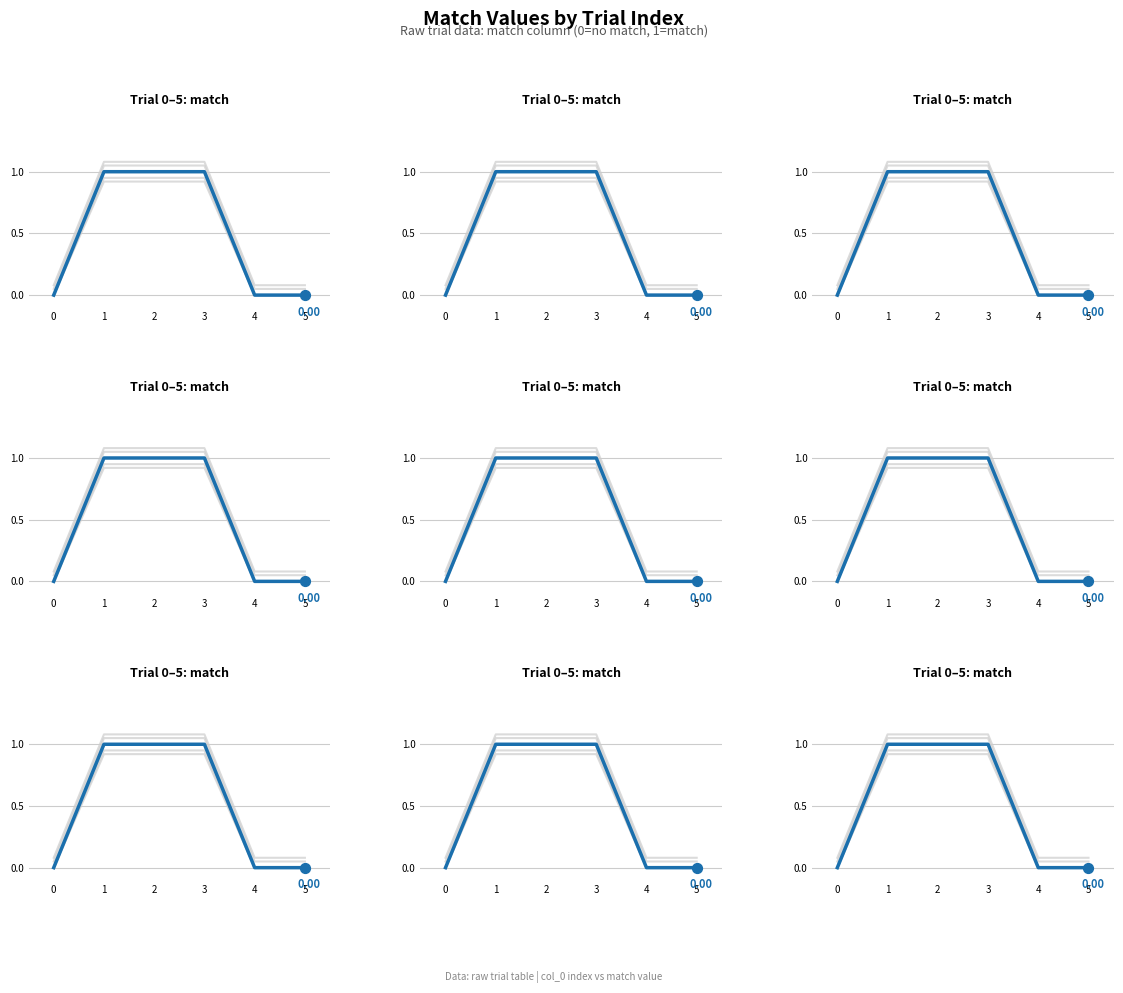

What is the change in value from 2 to 5?

-1